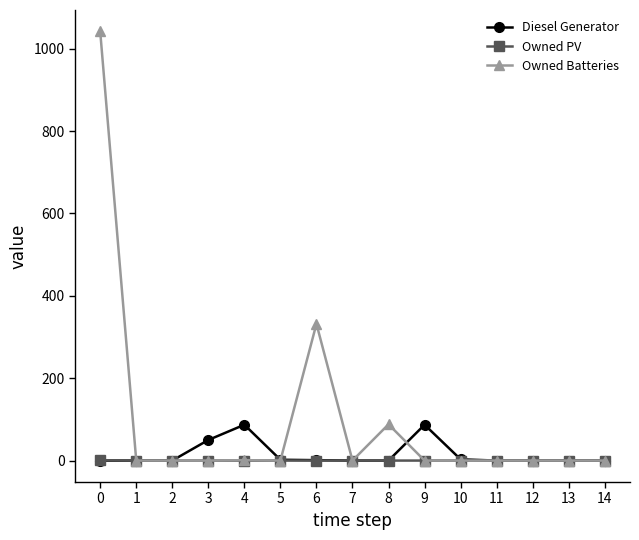

List the series in order of their peak value, highest first.

Owned Batteries, Diesel Generator, Owned PV